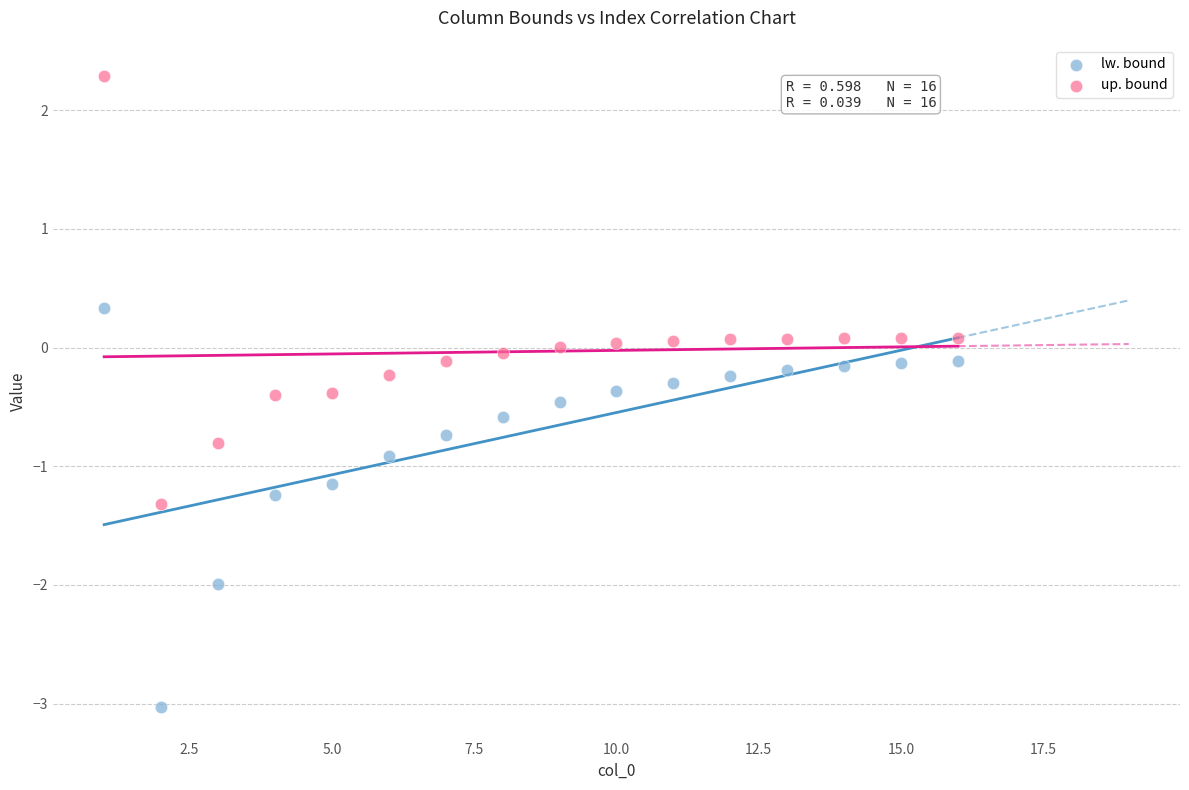

In the lw. bound series, what Y value is closest to -1?

-0.9